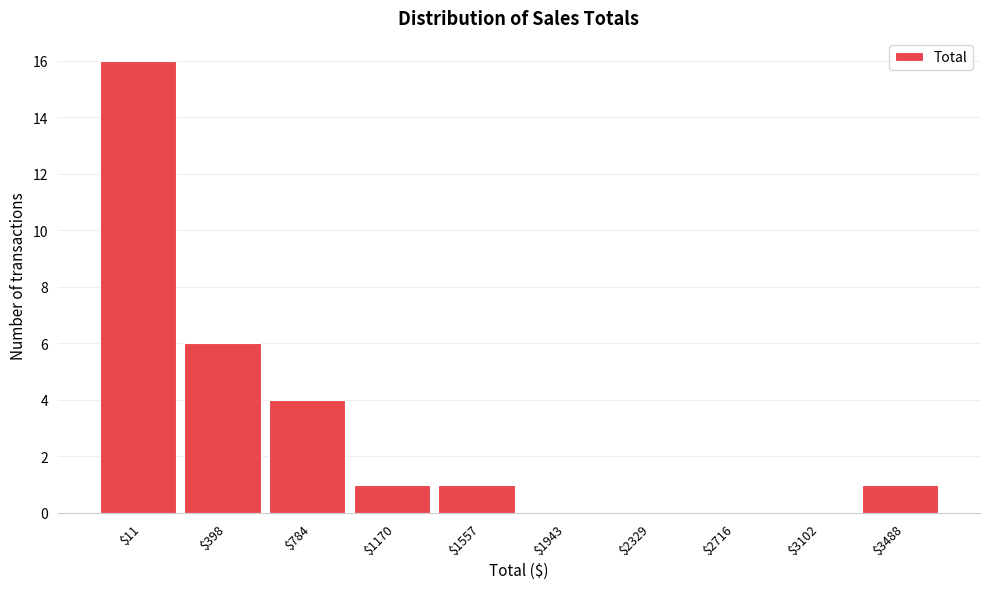

What is the maximum value shown in the chart?

16